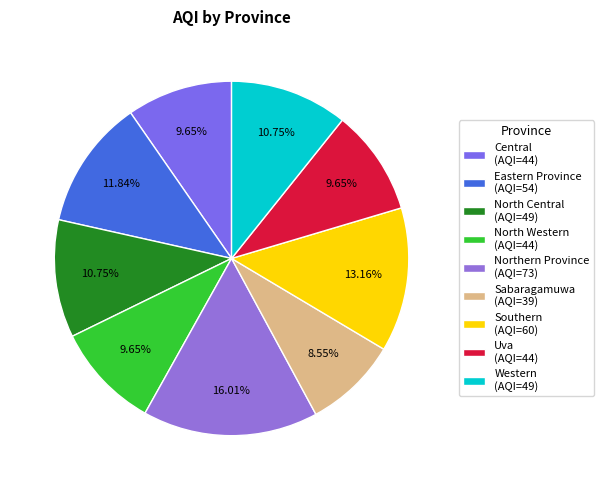

To the nearest percent, what is the combined percentage of Central and Western?

20%